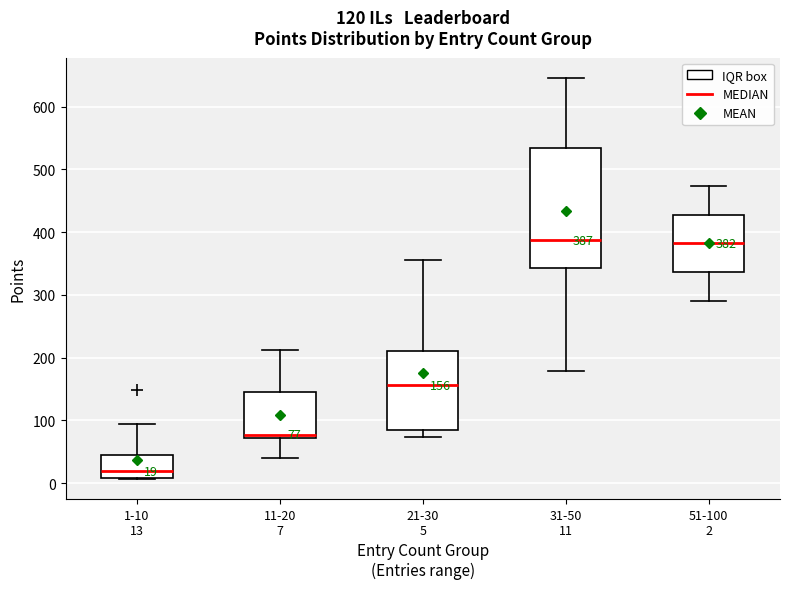

Which box is the tallest, from its lower edge to its upper edge?

31-50 11